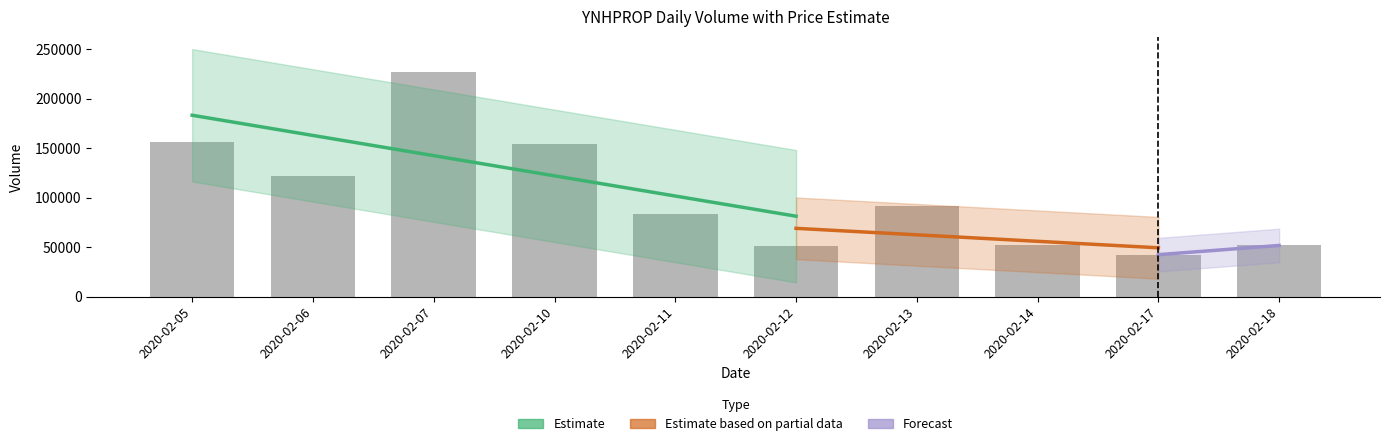

Which has a higher value, 2020-02-12 or 2020-02-05?

2020-02-05